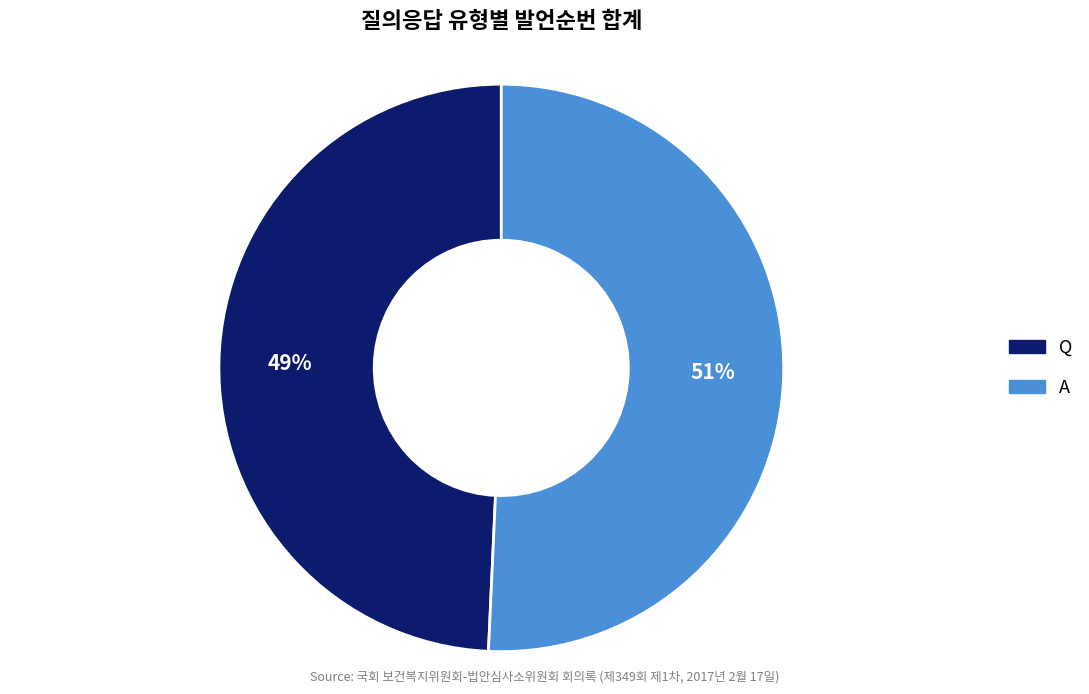

To the nearest percent, what is the average slice percentage?

50%